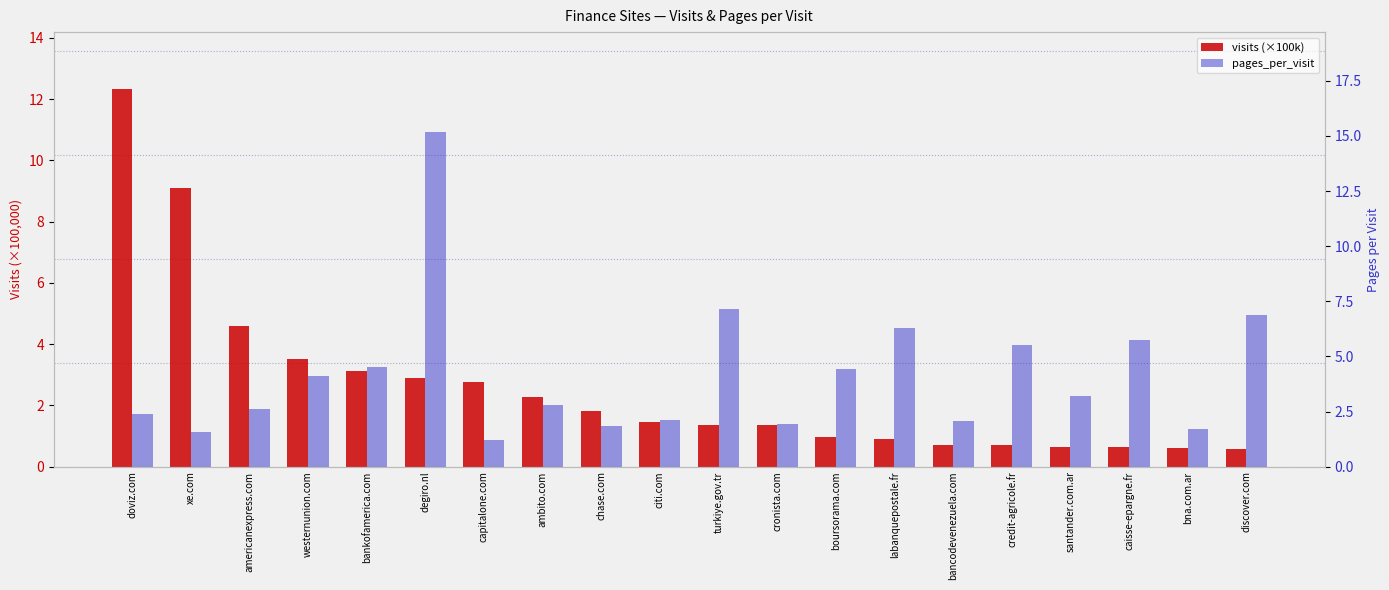

What is the sum of the pages_per_visit values at capitalone.com and cronista.com?

3.1